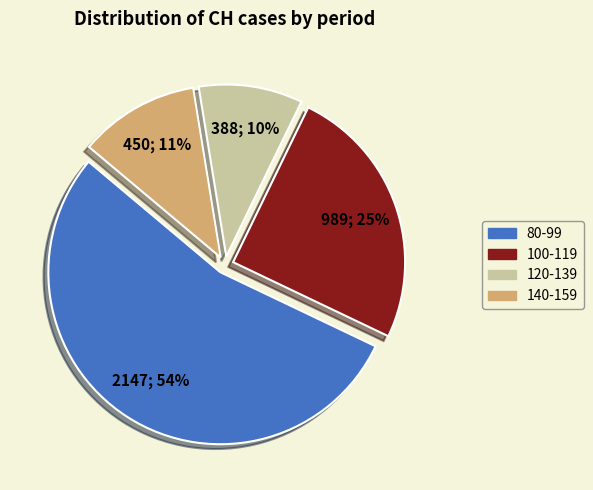

Does any single category account for the majority?

Yes